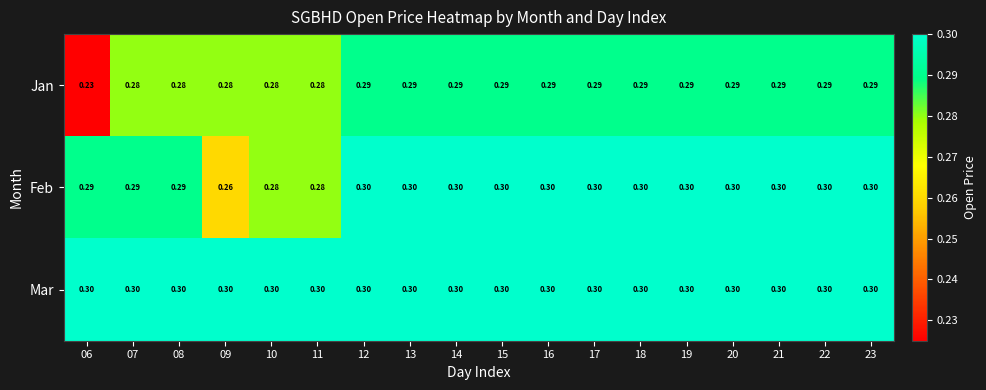

List the series in order of their overall mean, highest first.

Mar, Feb, Jan